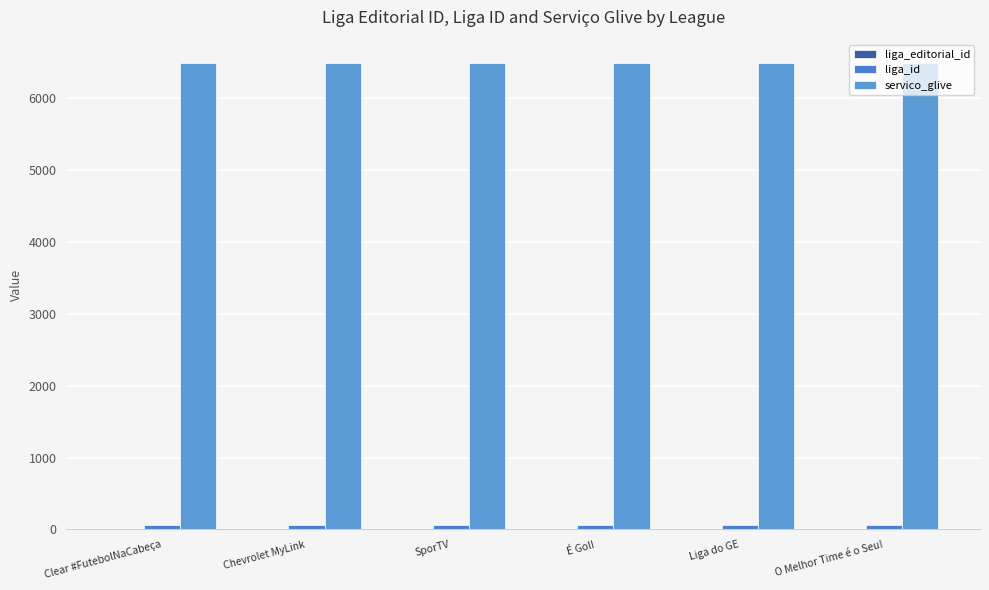

How many data points does each series have?

6